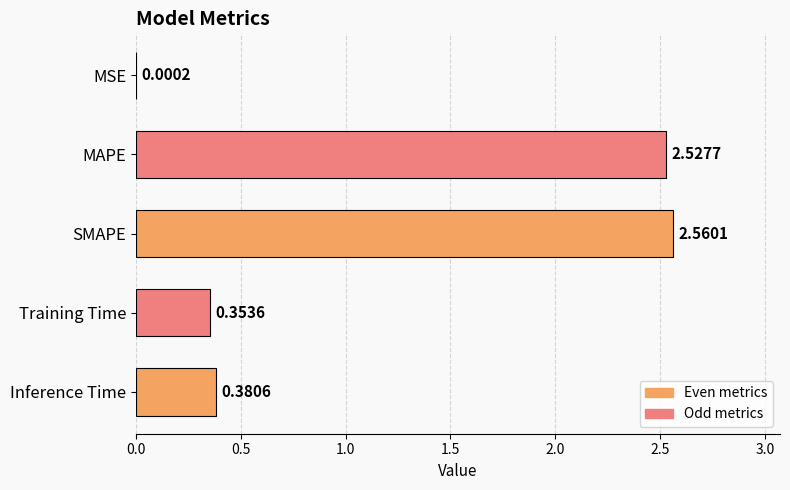

What is the sum of all values?

5.8